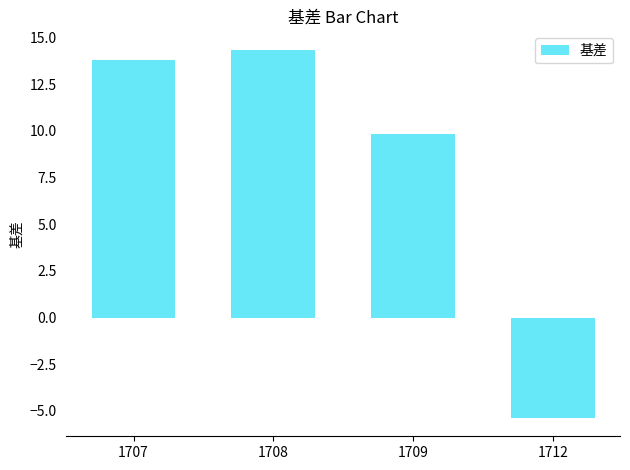

Read the value at 1709.

9.8